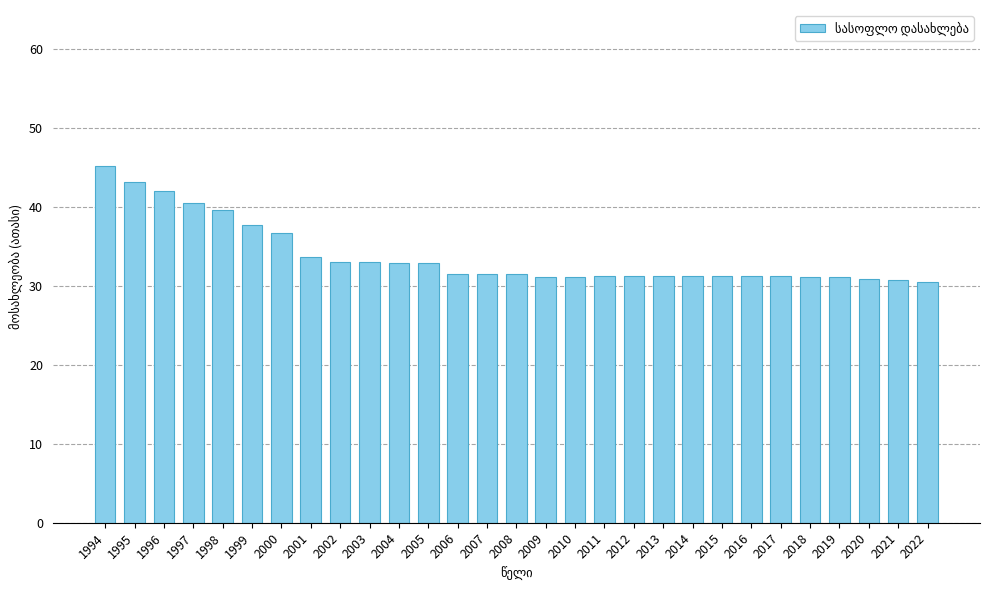

What is the ratio of the value at 2005 to the value at 1996?

0.8